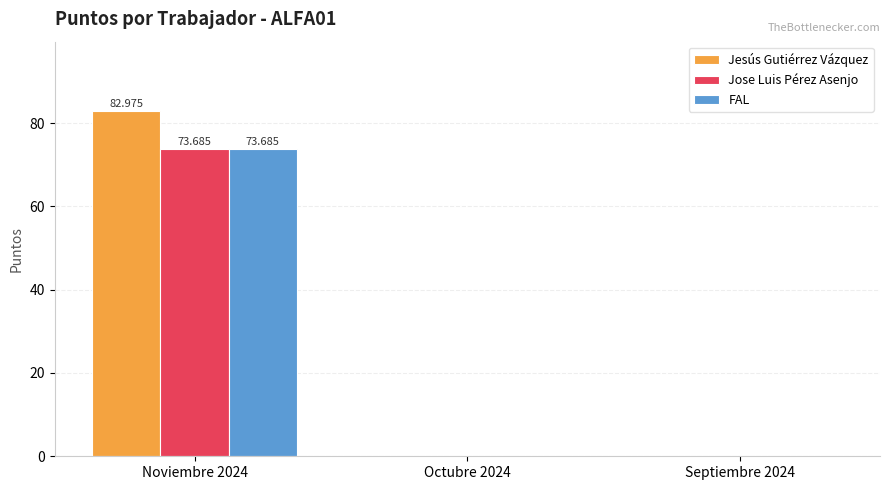

Is the value of Jose Luis Pérez Asenjo at Noviembre 2024 greater than the value of Jesús Gutiérrez Vázquez at Septiembre 2024?

Yes